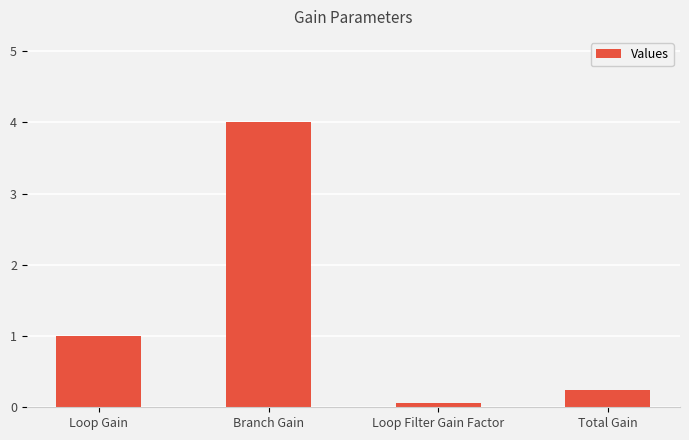

The chart shows a value of 0.2 at Total Gain. True or false?

True